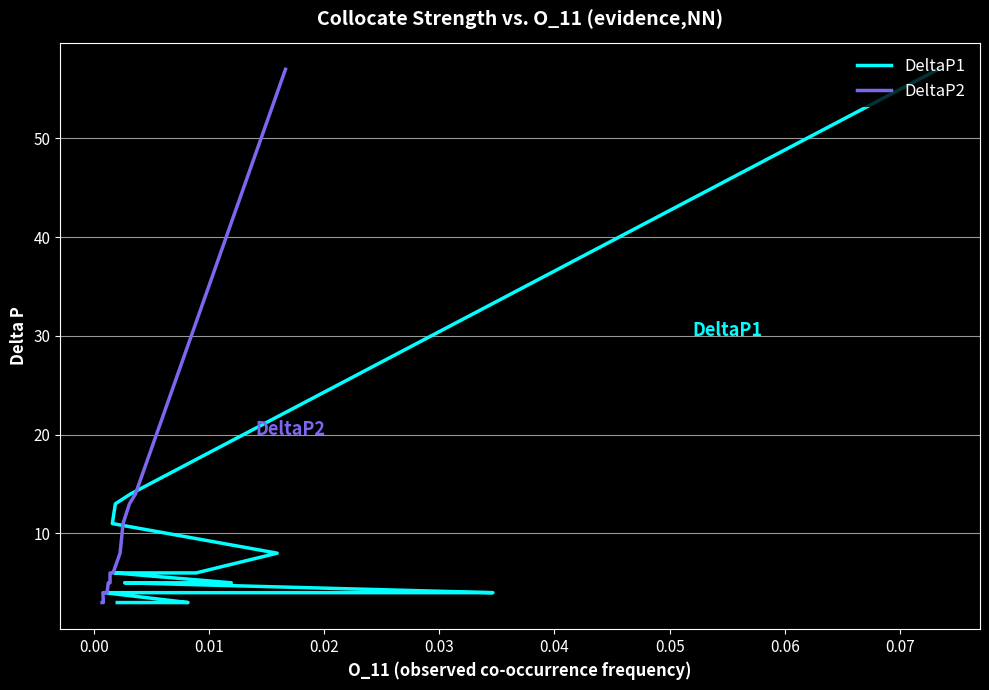

Reading left to right, what are all the values shown in this chart?

DeltaP1: 3	3	3	3	4	4	4	4	4	5	5	6	6	6	6	8	11	13	14	57
DeltaP2: 3	3	3	3	4	4	4	4	4	5	5	6	6	6	6	8	11	13	14	57